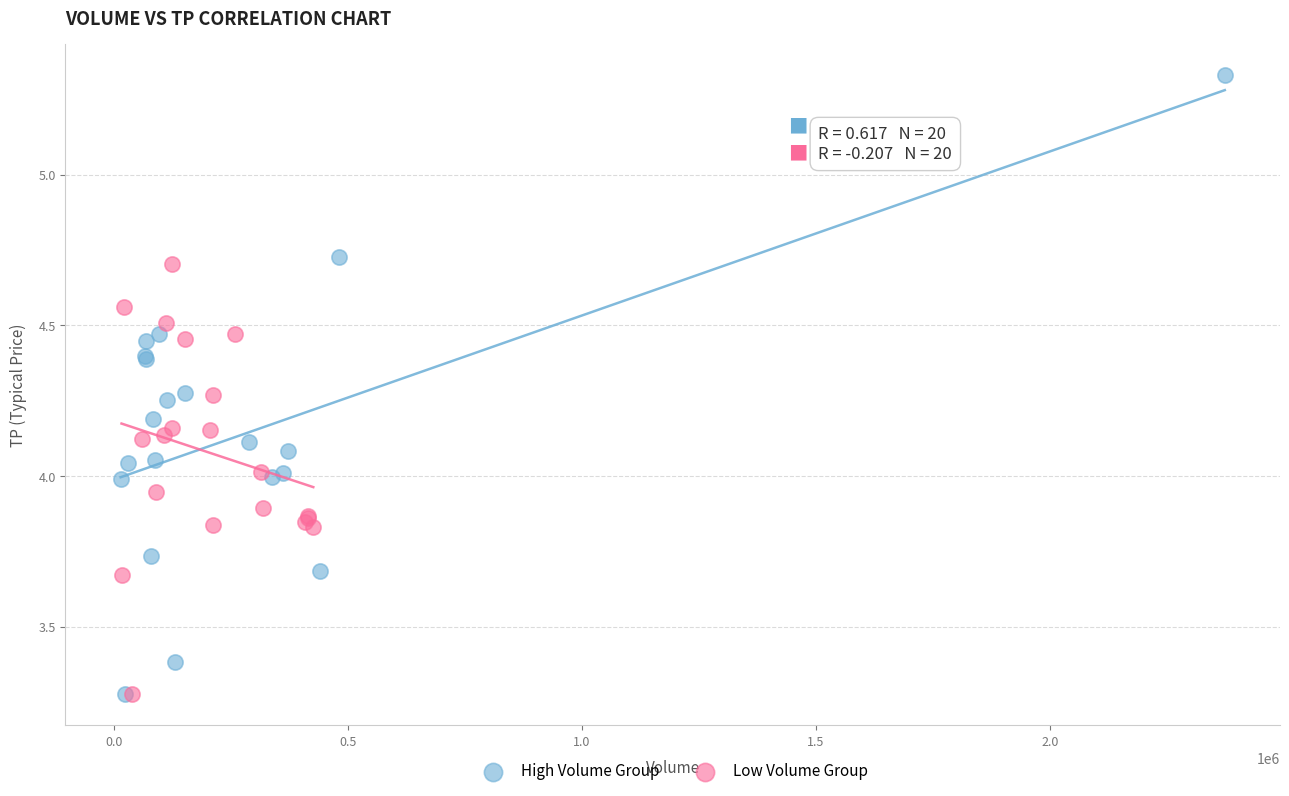

Which series has the largest Y range (max minus min)?

High Volume Group